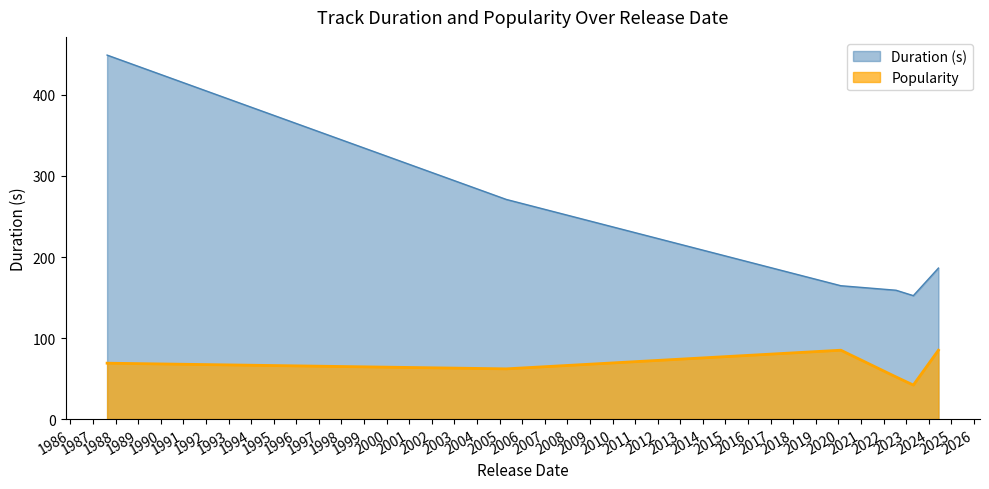

What is the total value across all series at 2020-02-10?

249.6